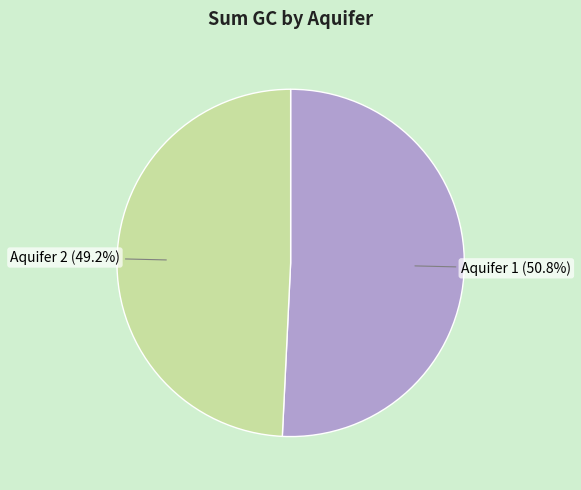

Count the number of slices in the pie.

2